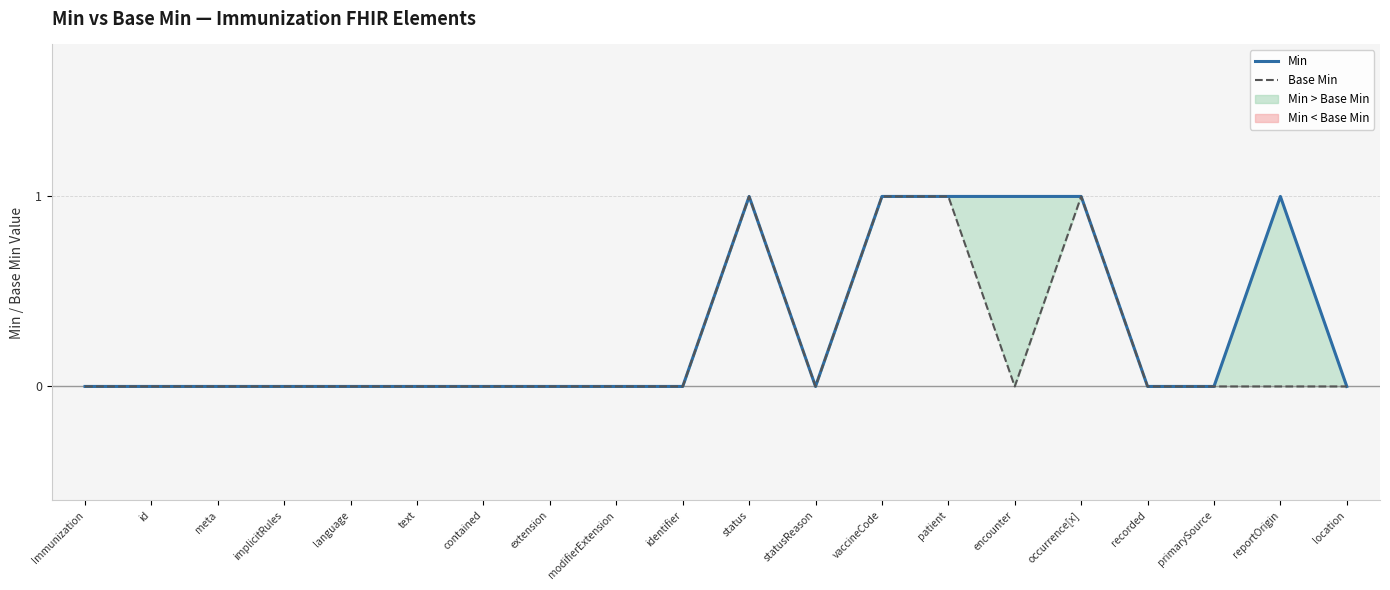

Reading right to left, extract all data points from this chart.

Min: location=0	reportOrigin=1	primarySource=0	recorded=0	occurrence[x]=1	encounter=1	patient=1	vaccineCode=1	statusReason=0	status=1	identifier=0	modifierExtension=0	extension=0	contained=0	text=0	language=0	implicitRules=0	meta=0	id=0	Immunization=0
Base Min: location=0	reportOrigin=0	primarySource=0	recorded=0	occurrence[x]=1	encounter=0	patient=1	vaccineCode=1	statusReason=0	status=1	identifier=0	modifierExtension=0	extension=0	contained=0	text=0	language=0	implicitRules=0	meta=0	id=0	Immunization=0